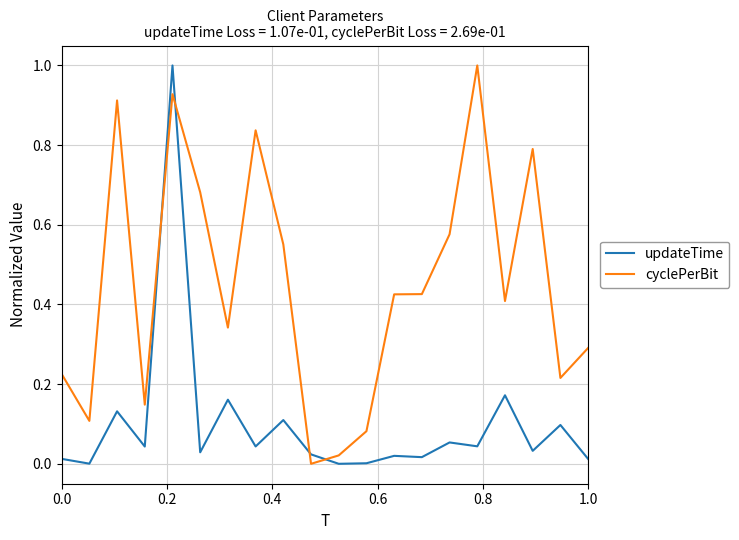

True or false: updateTime and cyclePerBit cross at least once.

True